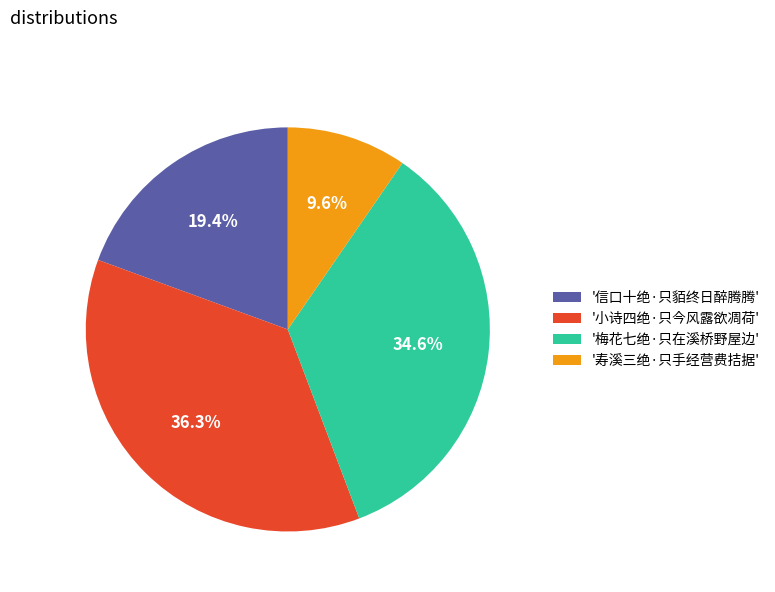

Count the number of slices in the pie.

4